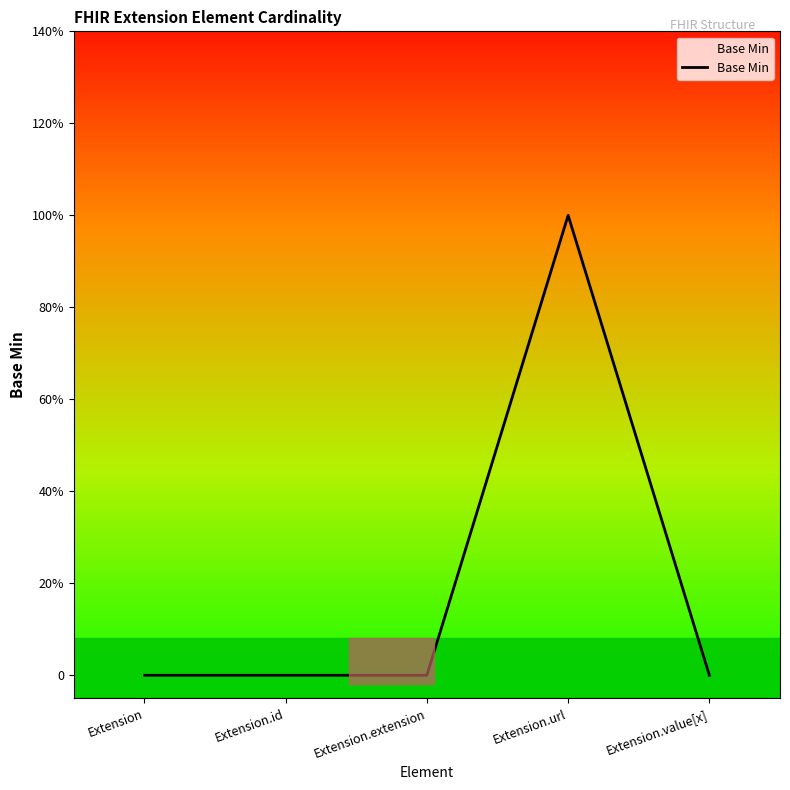

Is it true that the value at Extension.url is 0?

False